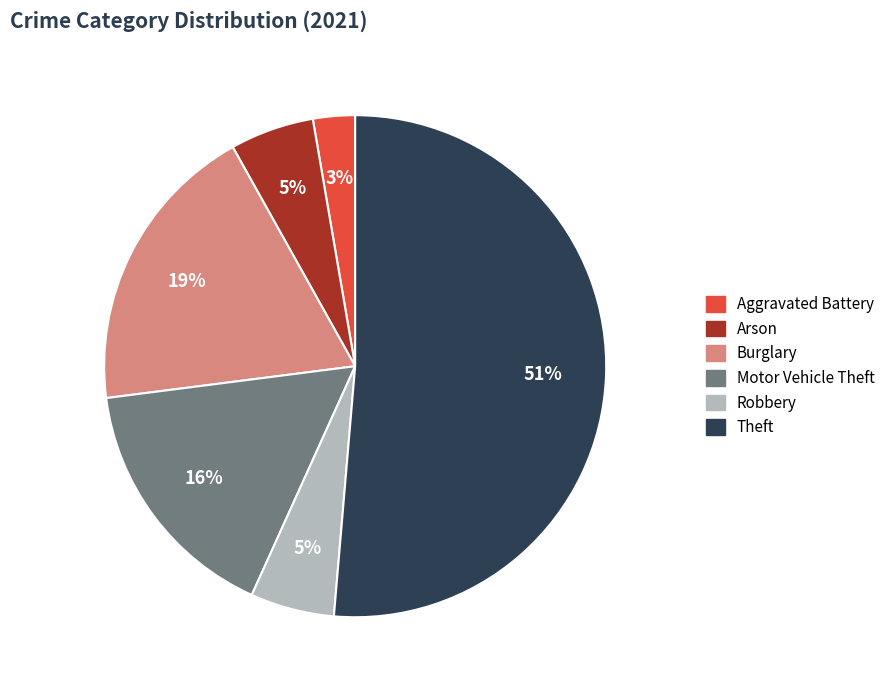

To the nearest percent, what is the average slice percentage?

17%